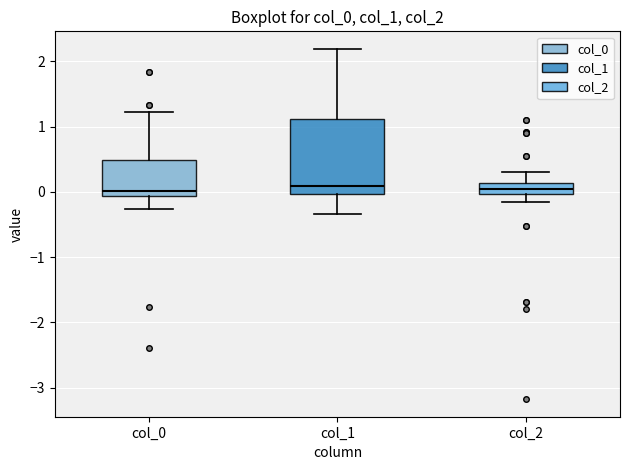

Reading left to right, read every box against the y-axis: the position of its median line, the range the box covers, and the ends of its whiskers. The values are not printed on the chart, so give them approximately, as read against the axis.

col_0: median 0.0, box -0.1 to 0.5, whiskers -0.3 to 1.2
col_1: median 0.1, box 0.0 to 1.1, whiskers -0.3 to 2.2
col_2: median 0.0 (inside the box), box 0.0 to 0.1, whiskers -0.2 to 0.3